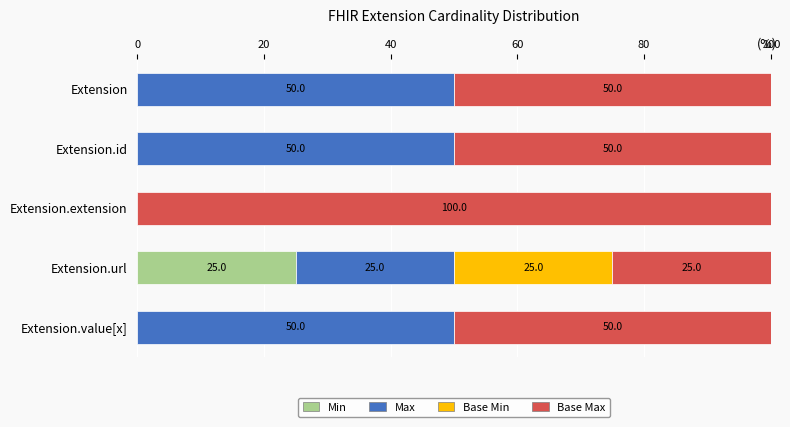

What is the sum of all Min values?

25